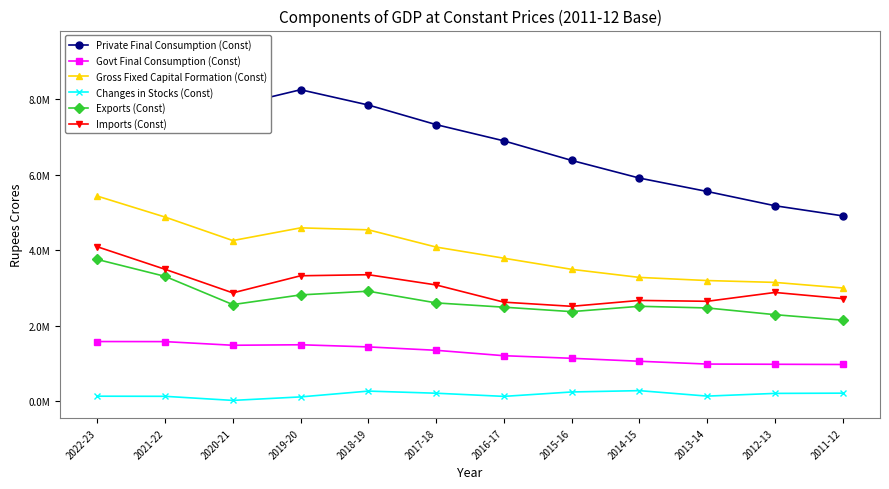

True or false: Govt Final Consumption (Const) and Imports (Const) cross at least once.

False